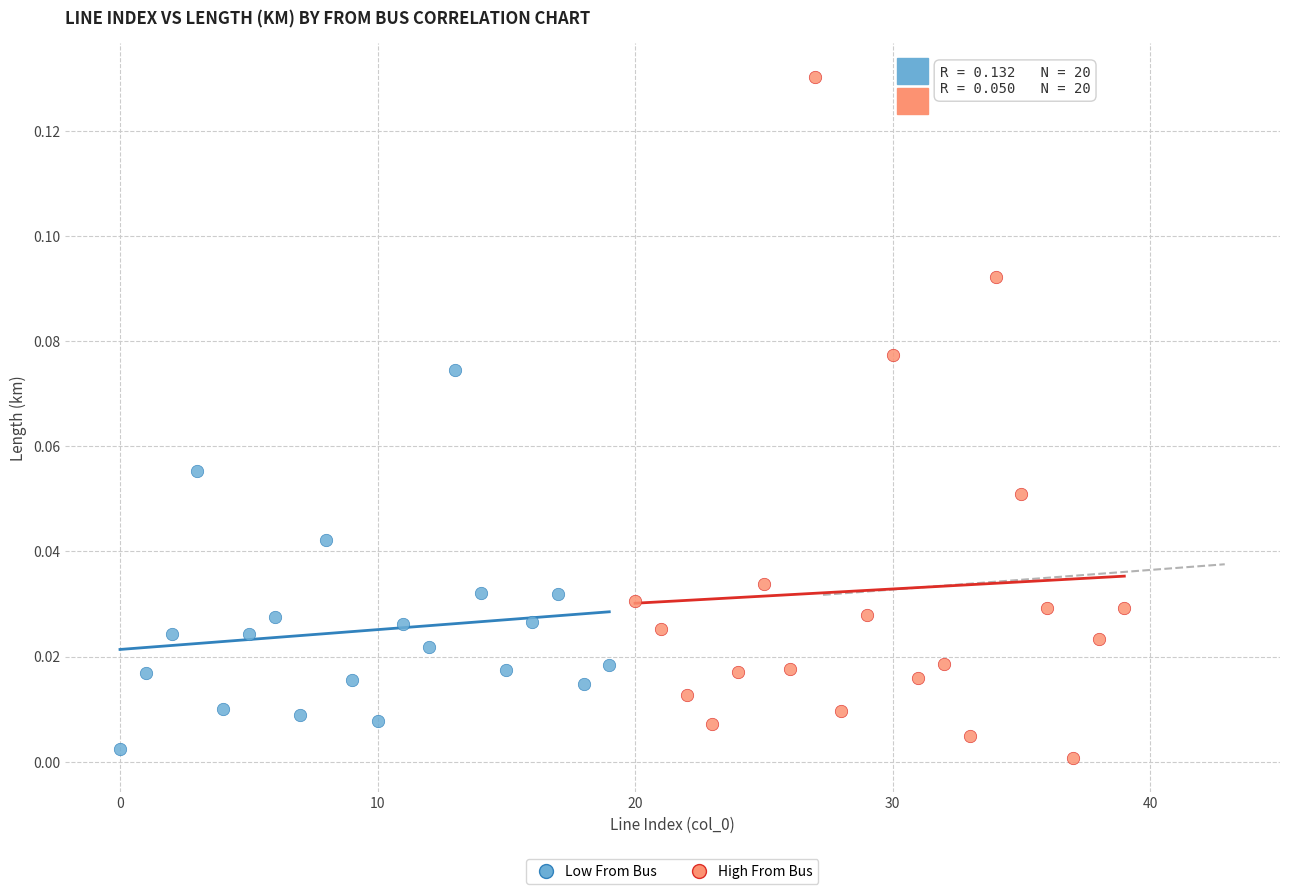

Which series has the largest Y range (max minus min)?

High From Bus